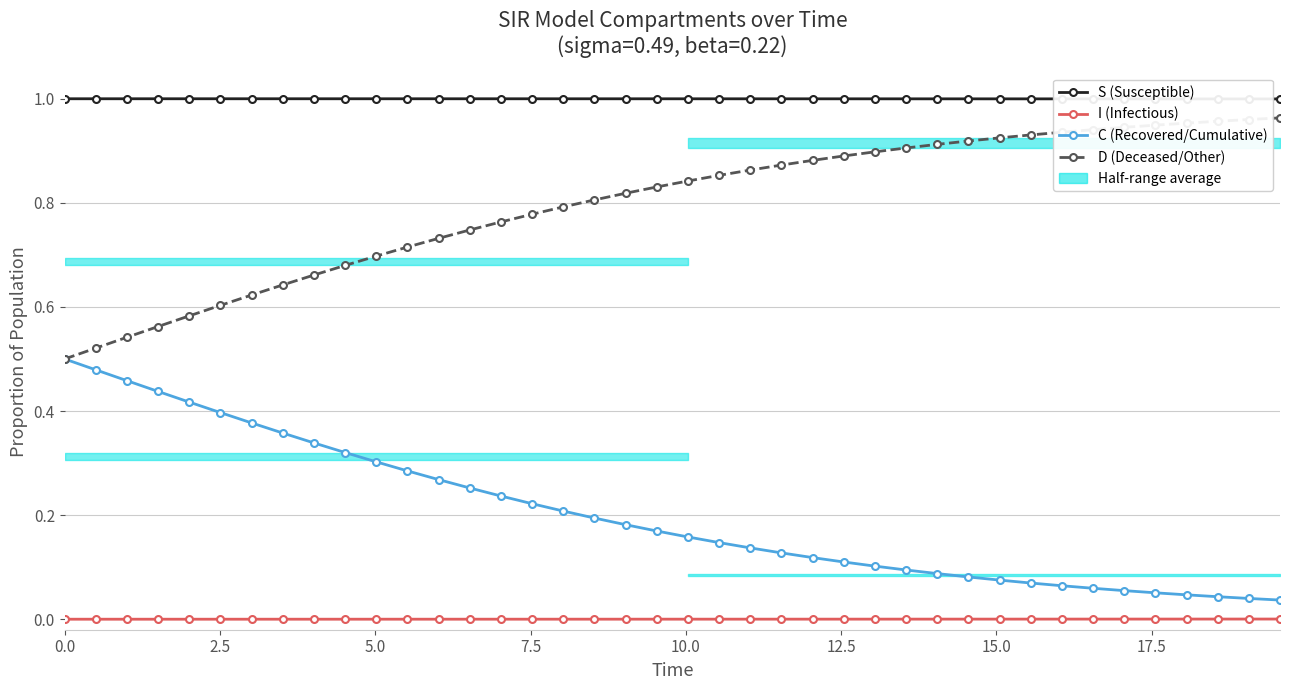

True or false: I (Infectious) has a value of 0.0 at 36.

False